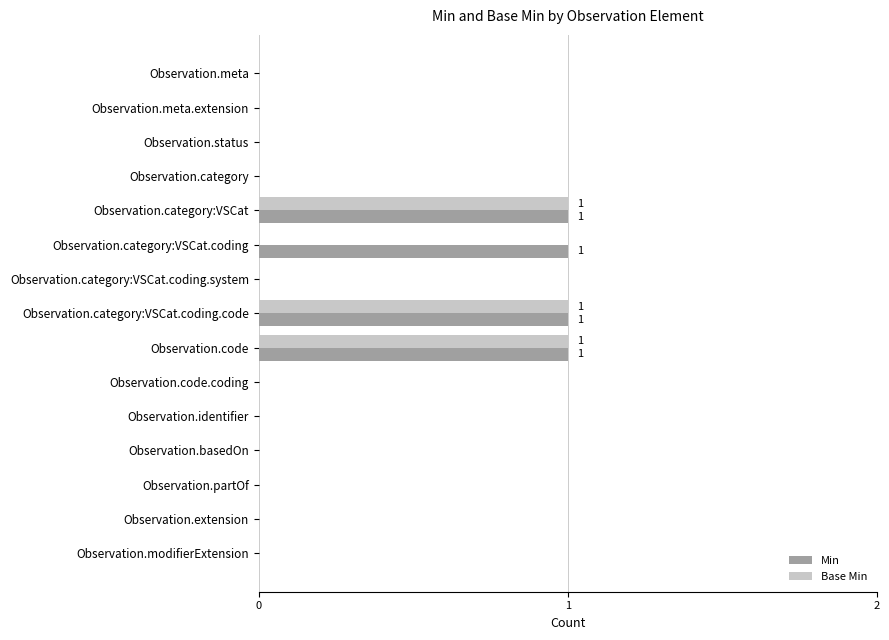

What is the sum of all Base Min values?

3